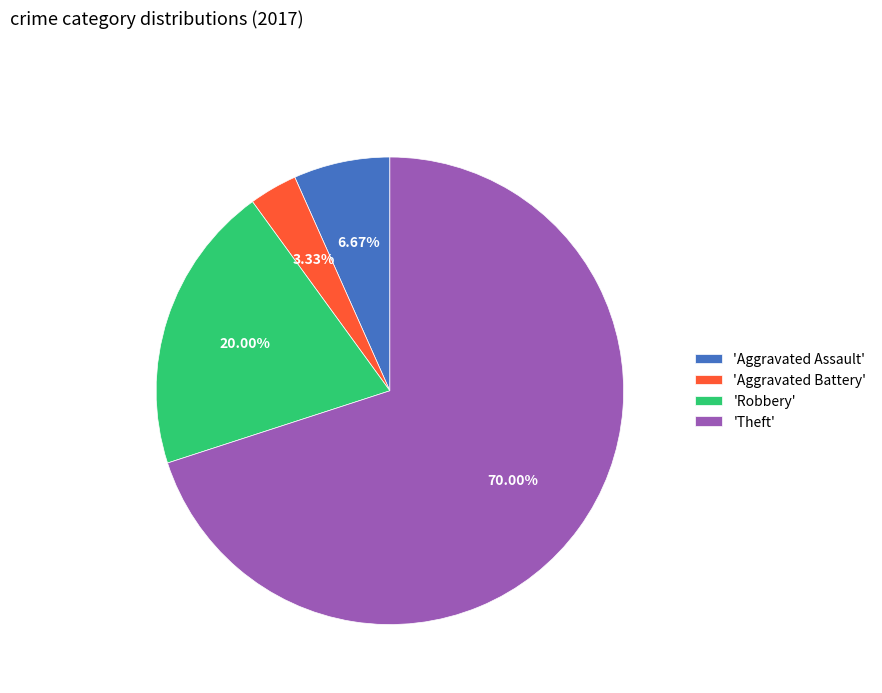

Do 'Aggravated Battery' and 'Robbery' together represent more than half of the pie?

No